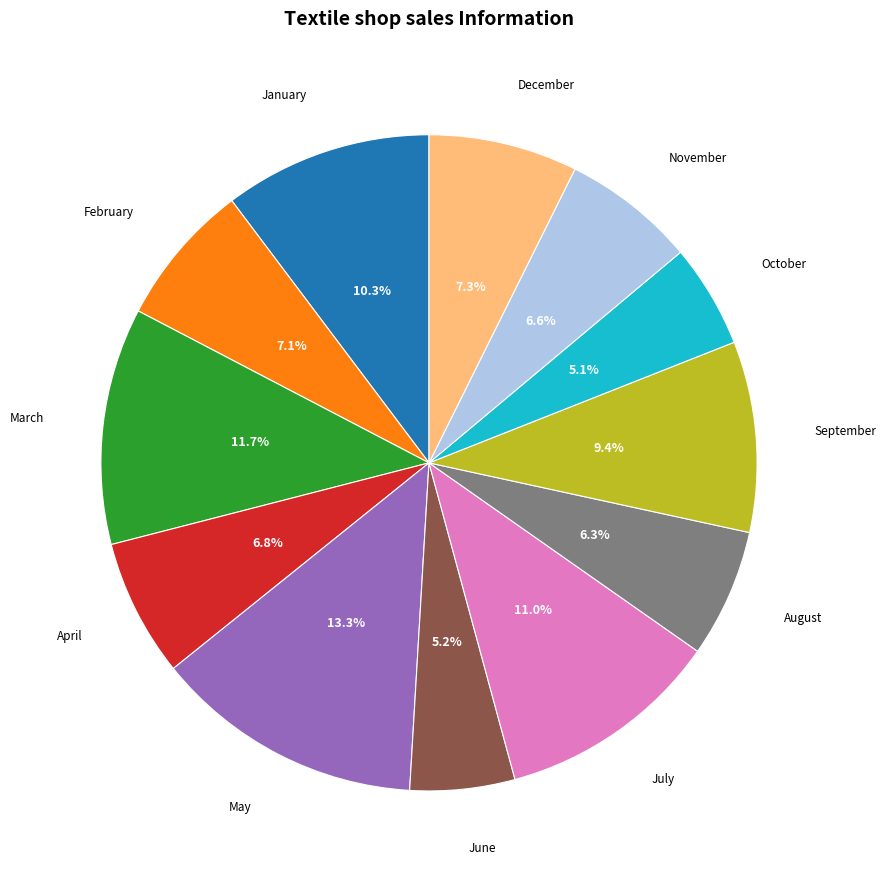

Which slice is the largest?

May